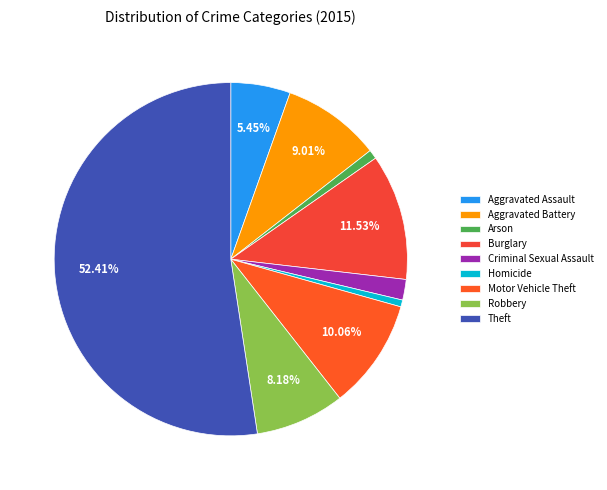

Which category has the biggest portion of the pie?

Theft